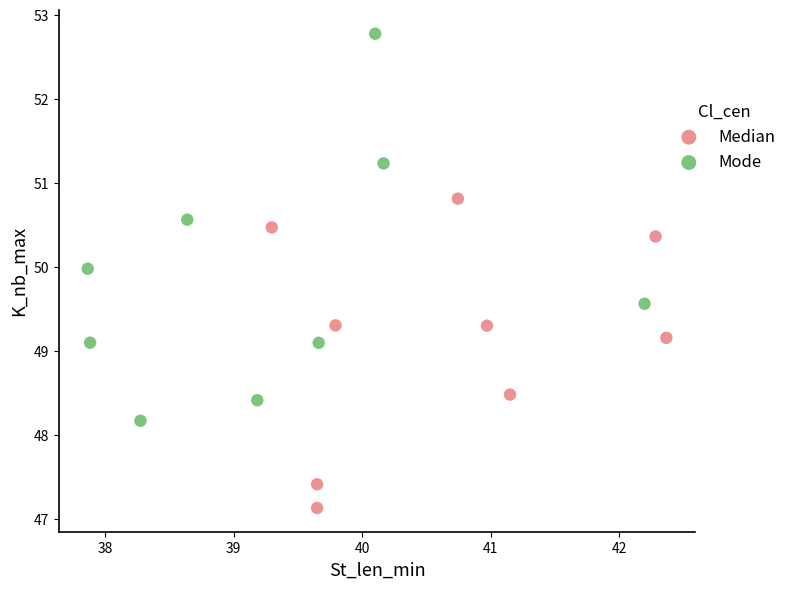

Which series reaches the maximum Y coordinate?

Mode